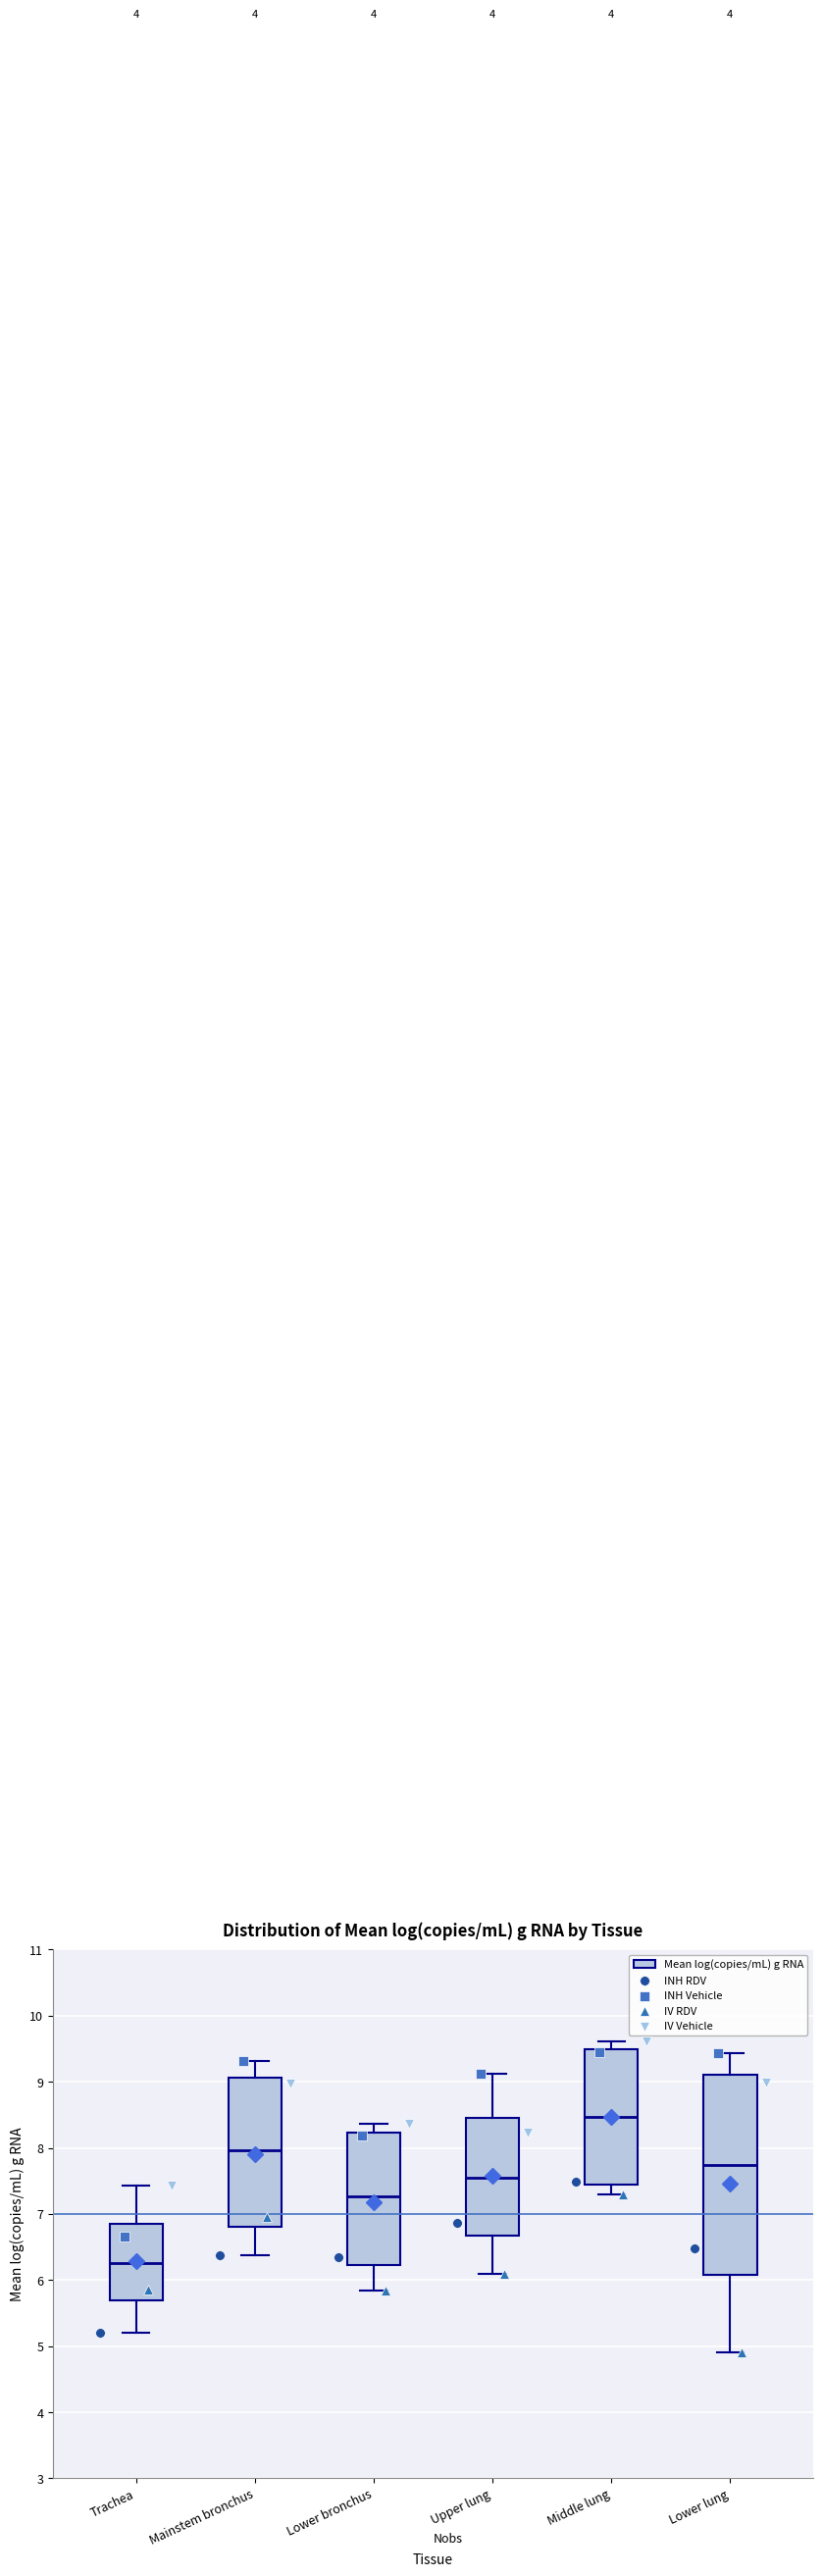

Which box is the tallest, from its lower edge to its upper edge?

Lower lung